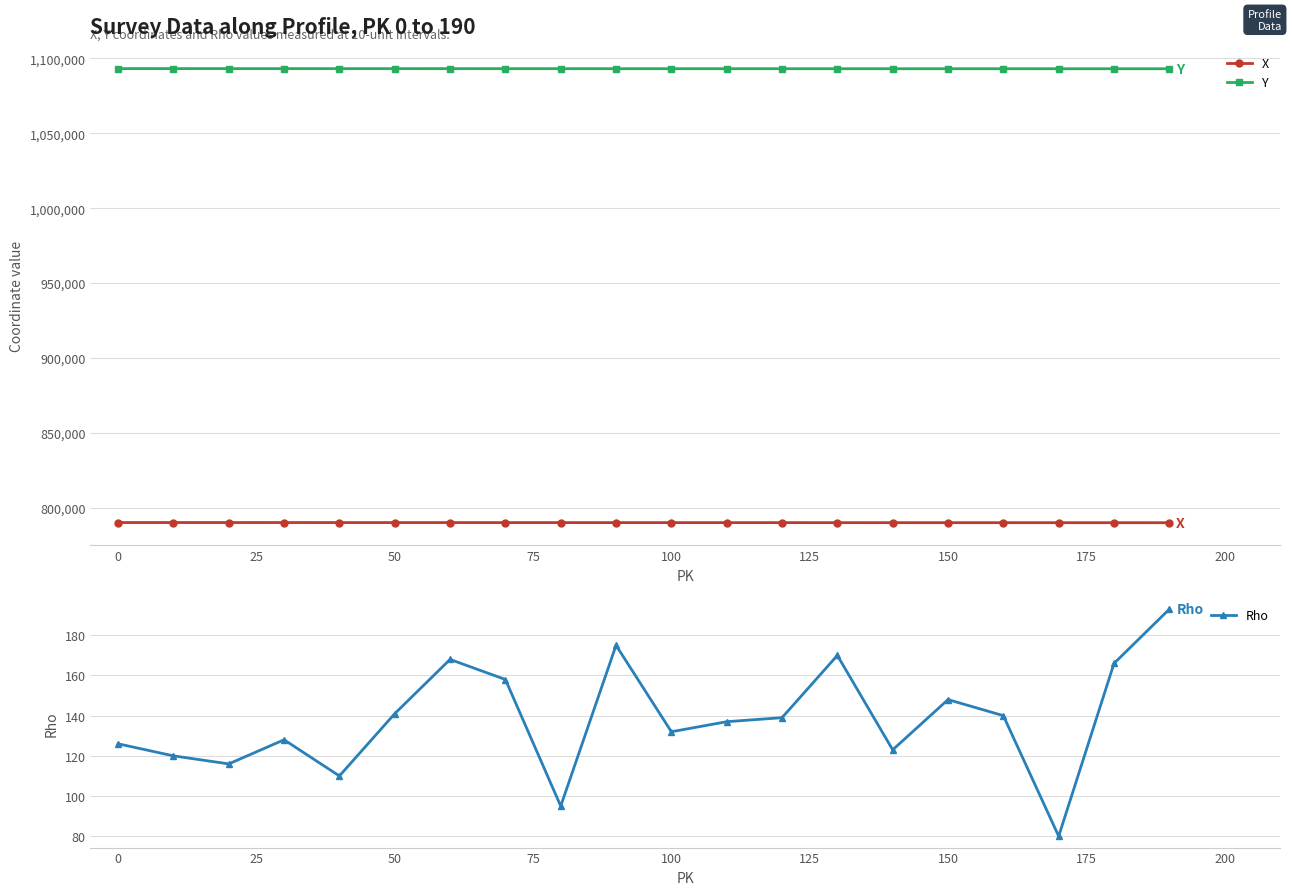

Rank the series by their average value, from highest to lowest.

Y, X, Rho